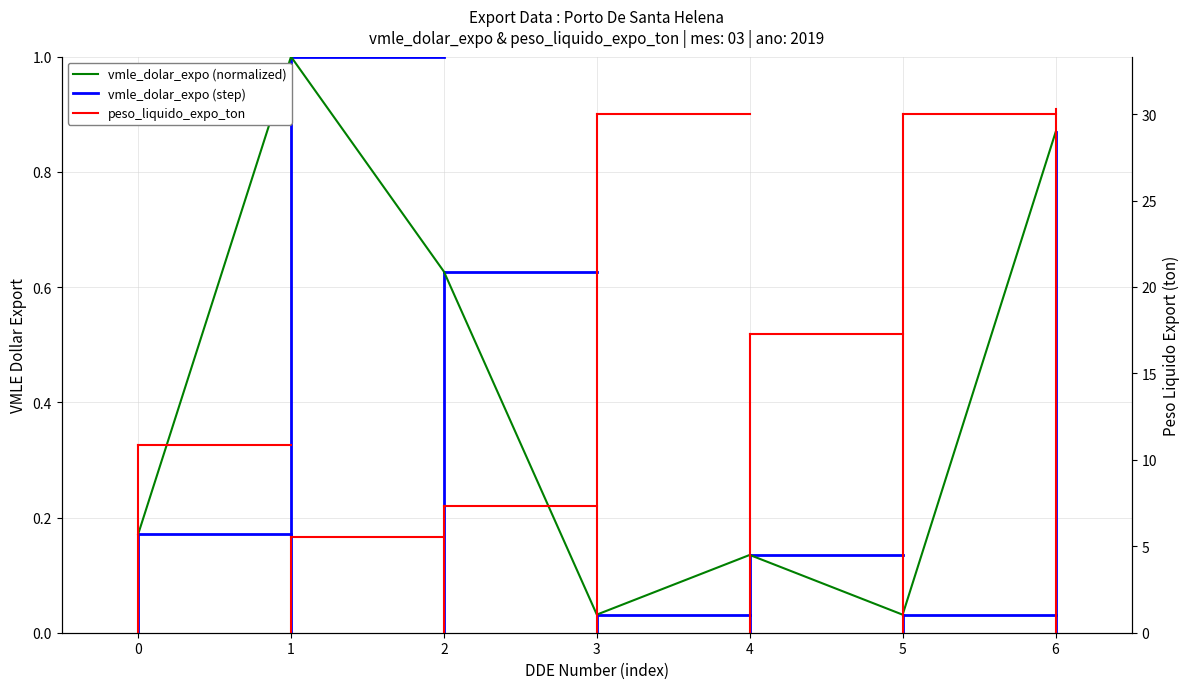

Reading left to right, transcribe all the data shown in this chart.

0=0.2	1=1.0	2=0.6	3=0.0	4=0.1	5=0.0	6=0.9